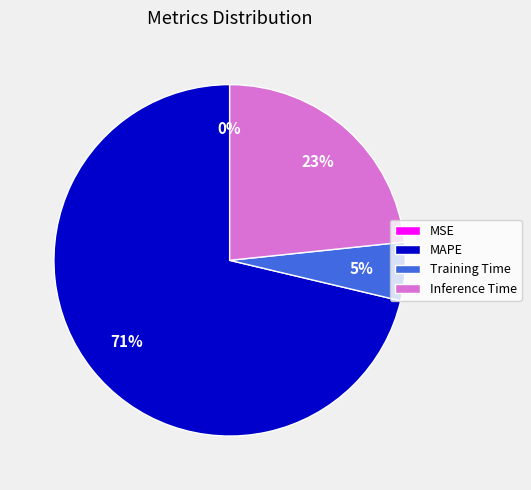

Is it true that Inference Time is 18% of the pie?

False